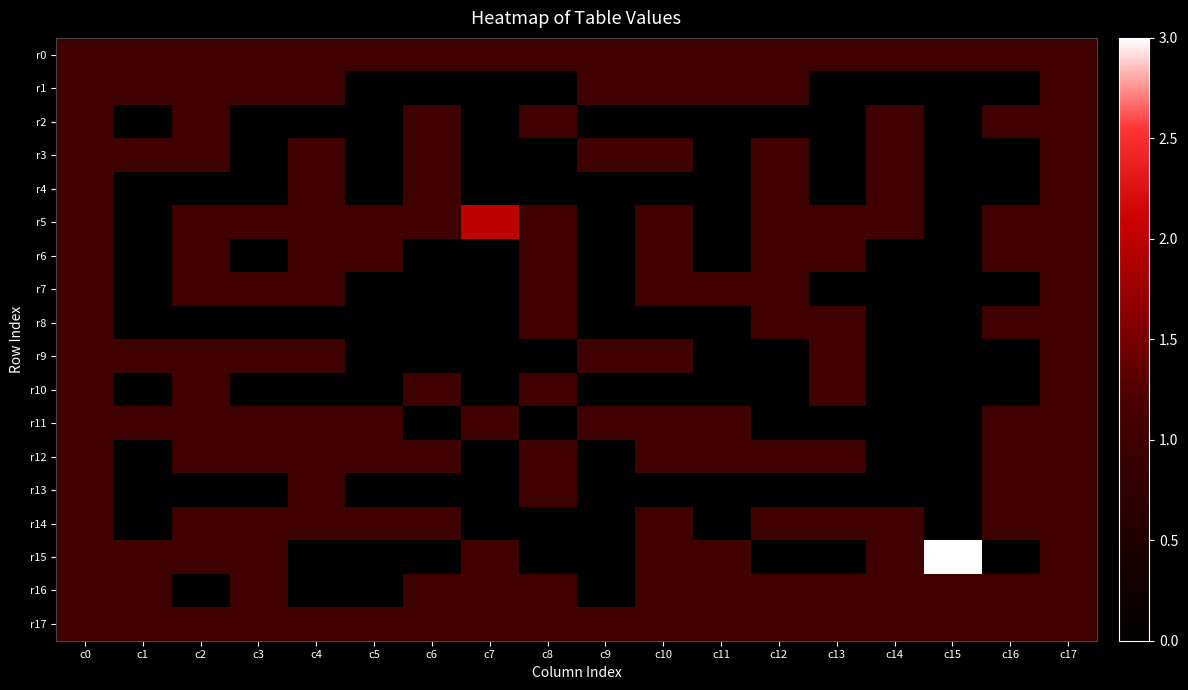

Which series changed the most between c7 and c12?

r1